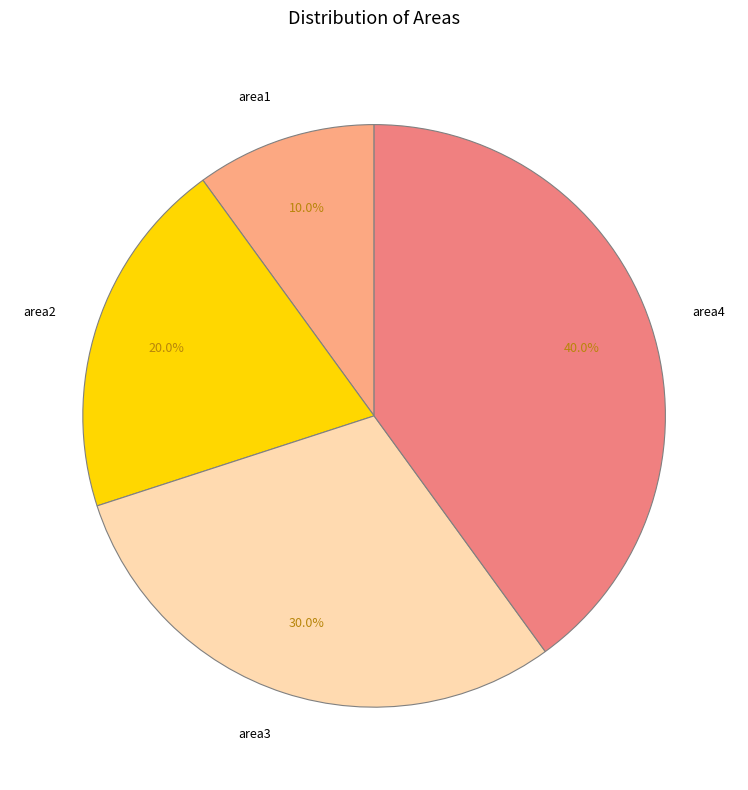

Is it true that area1 is 1% of the pie?

False